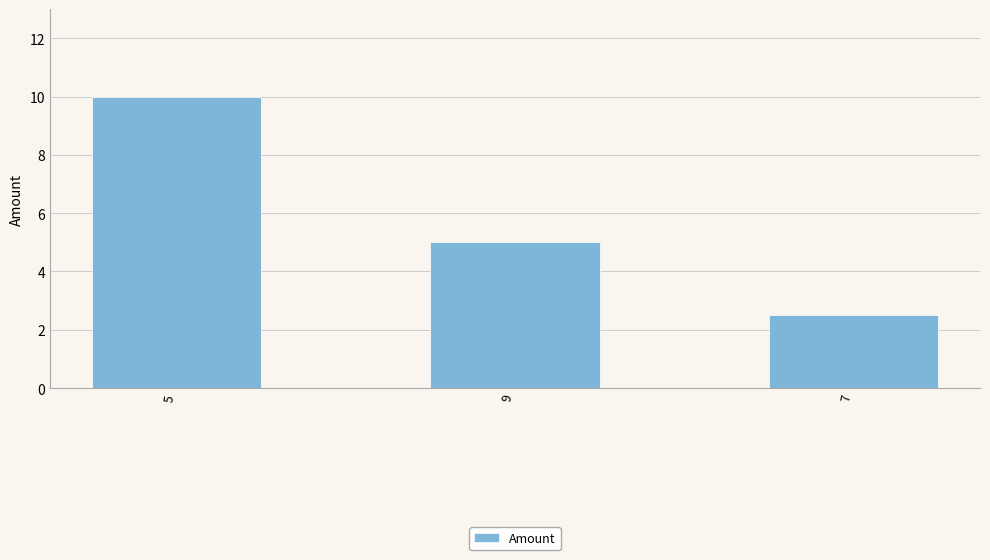

What is the greatest value displayed?

10.0